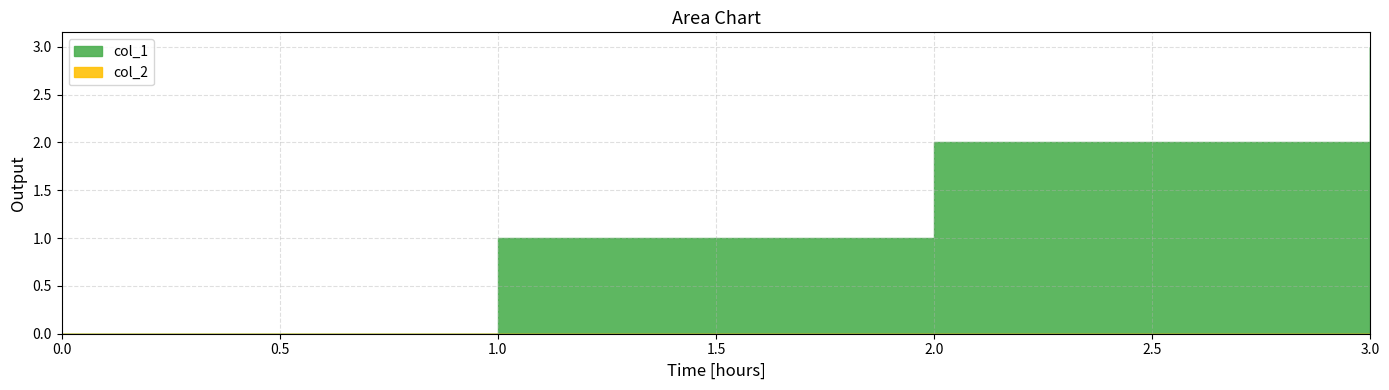

Reading right to left, extract all data points from this chart.

col_1: 3	2	1	0
col_2: 0	0	0	0